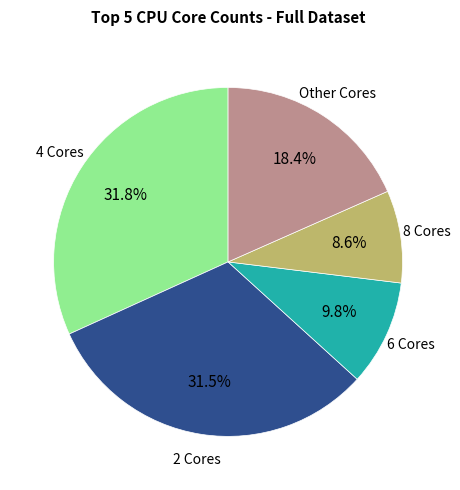

Is there any slice that represents more than half of the pie?

No